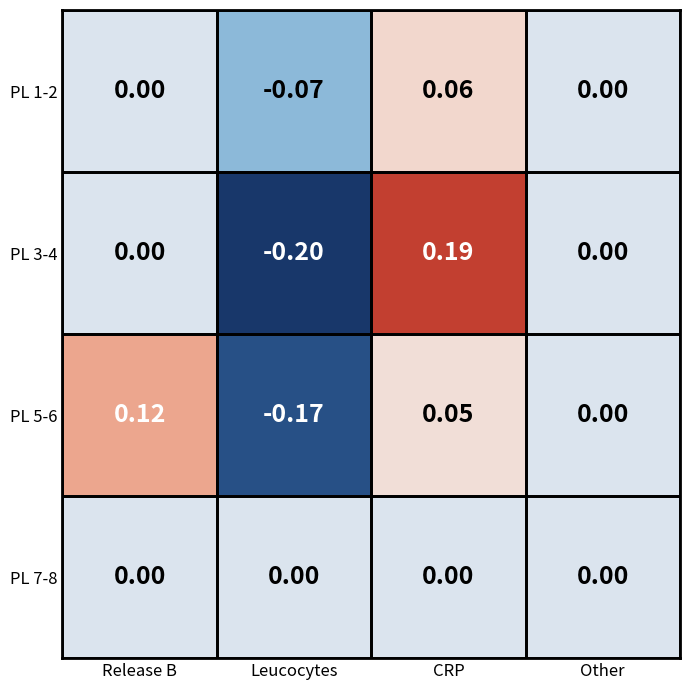

Rank the categories by PL 5-6 value from highest to lowest.

Release B, CRP, Other, Leucocytes